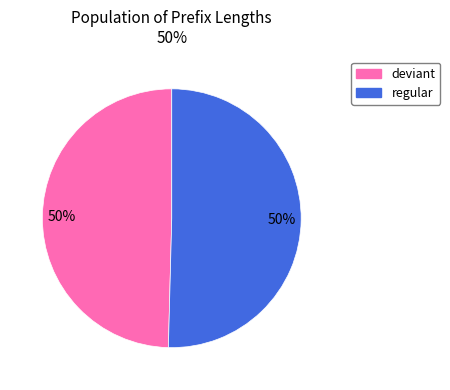

How many segments does this pie chart have?

2